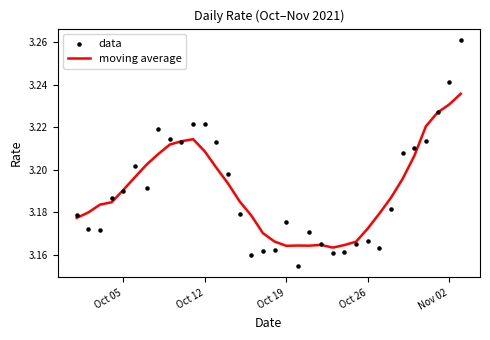

Is it true that moving average equals 4.2 at Oct 12?

False